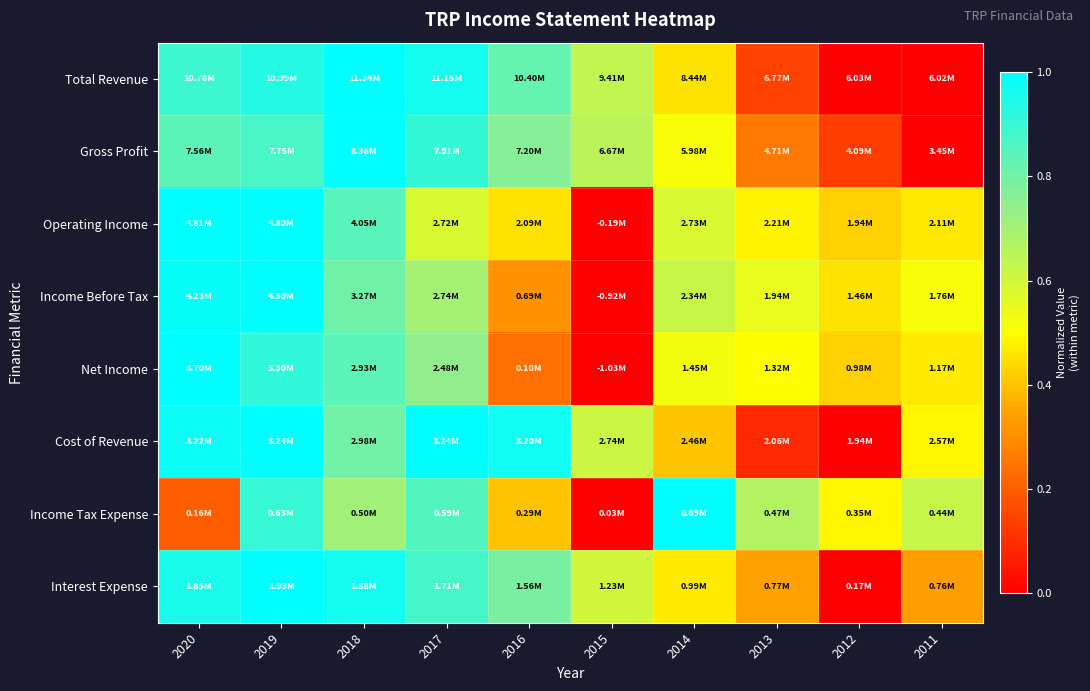

What is the maximum value shown in the chart?

1.0